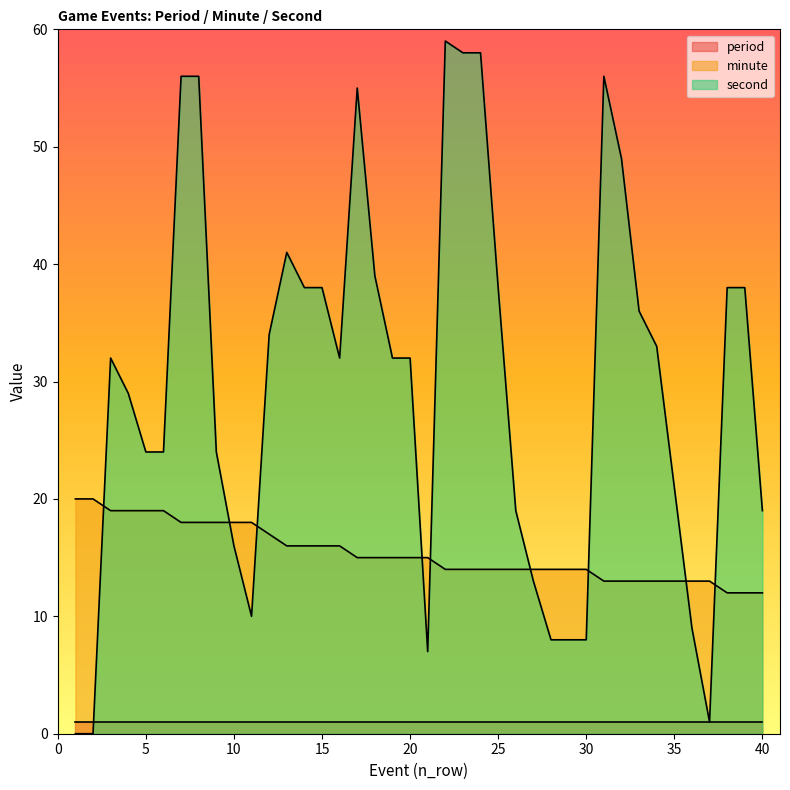

At which category does the chart reach its peak across all series?

22